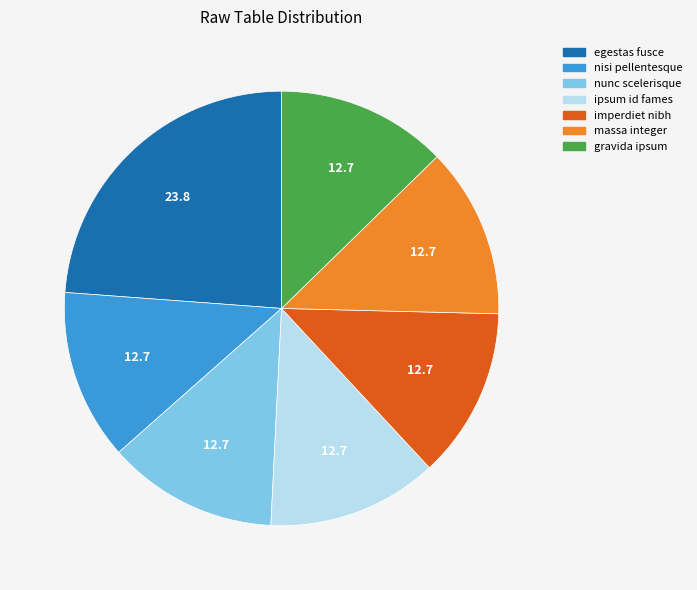

Does gravida ipsum account for over 50% of the chart?

No